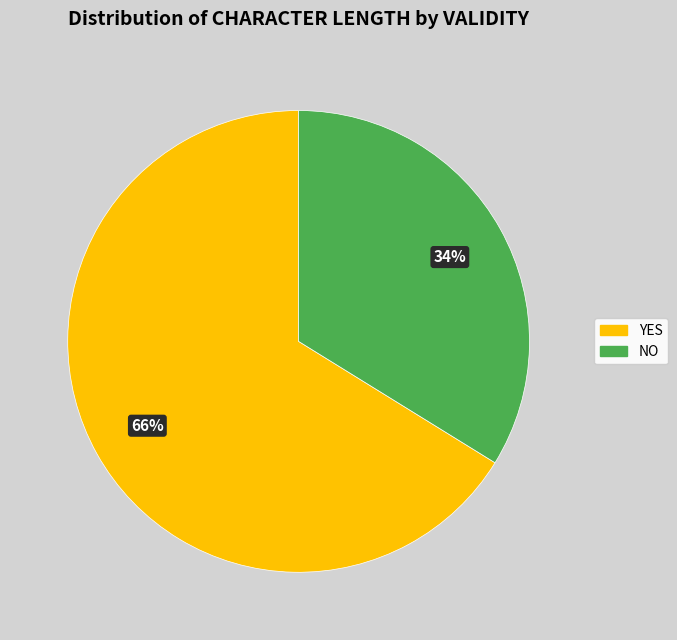

Do YES and NO together represent more than half of the pie?

Yes